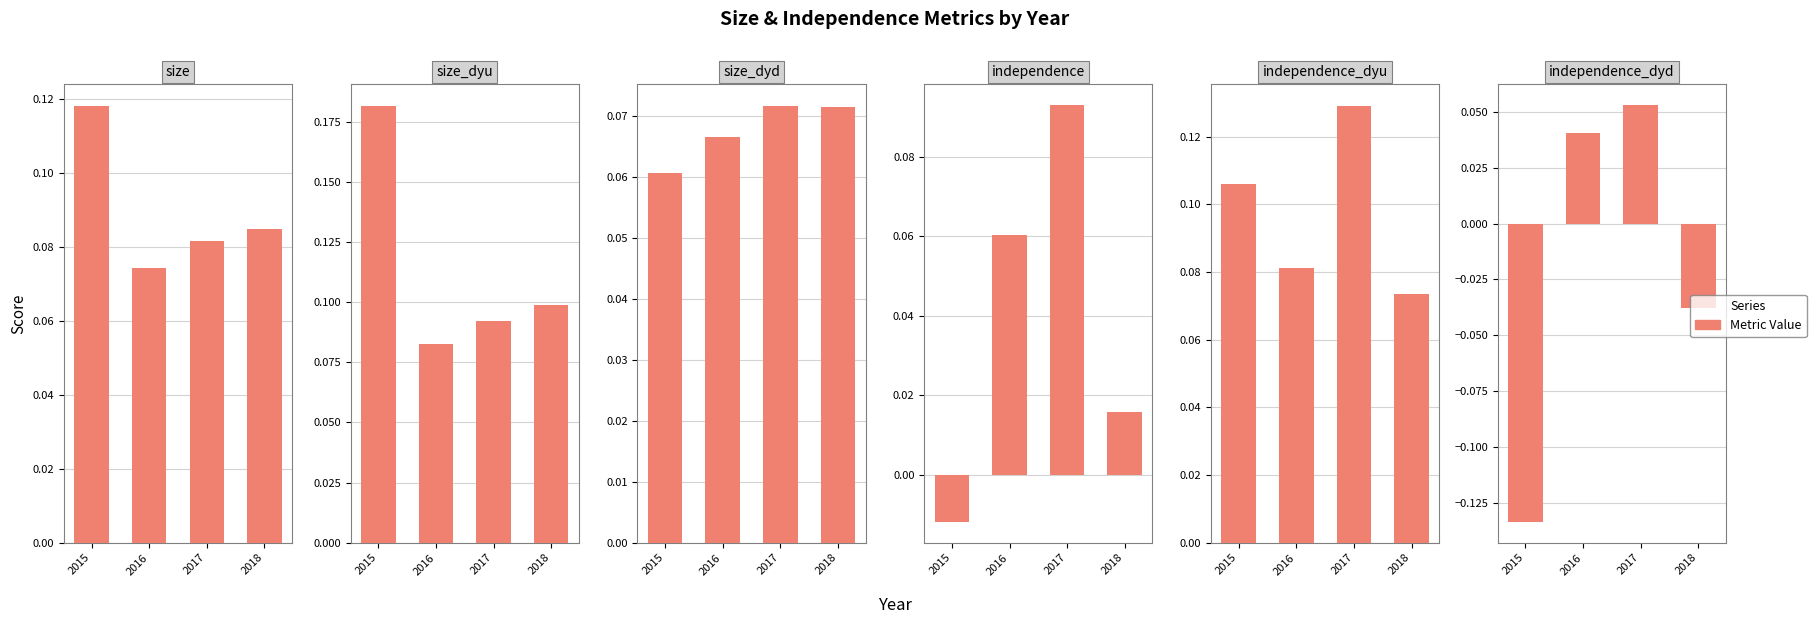

What is the difference between the highest and lowest values at 2015?

0.3